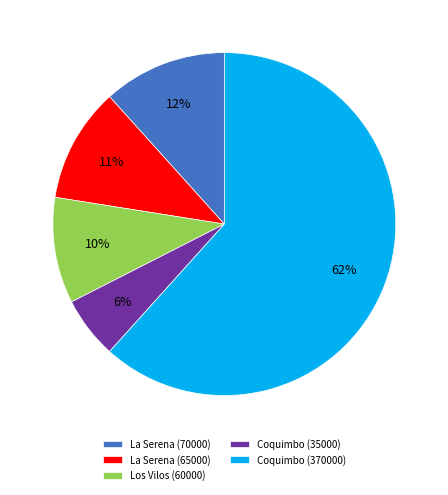

Count the number of slices in the pie.

5